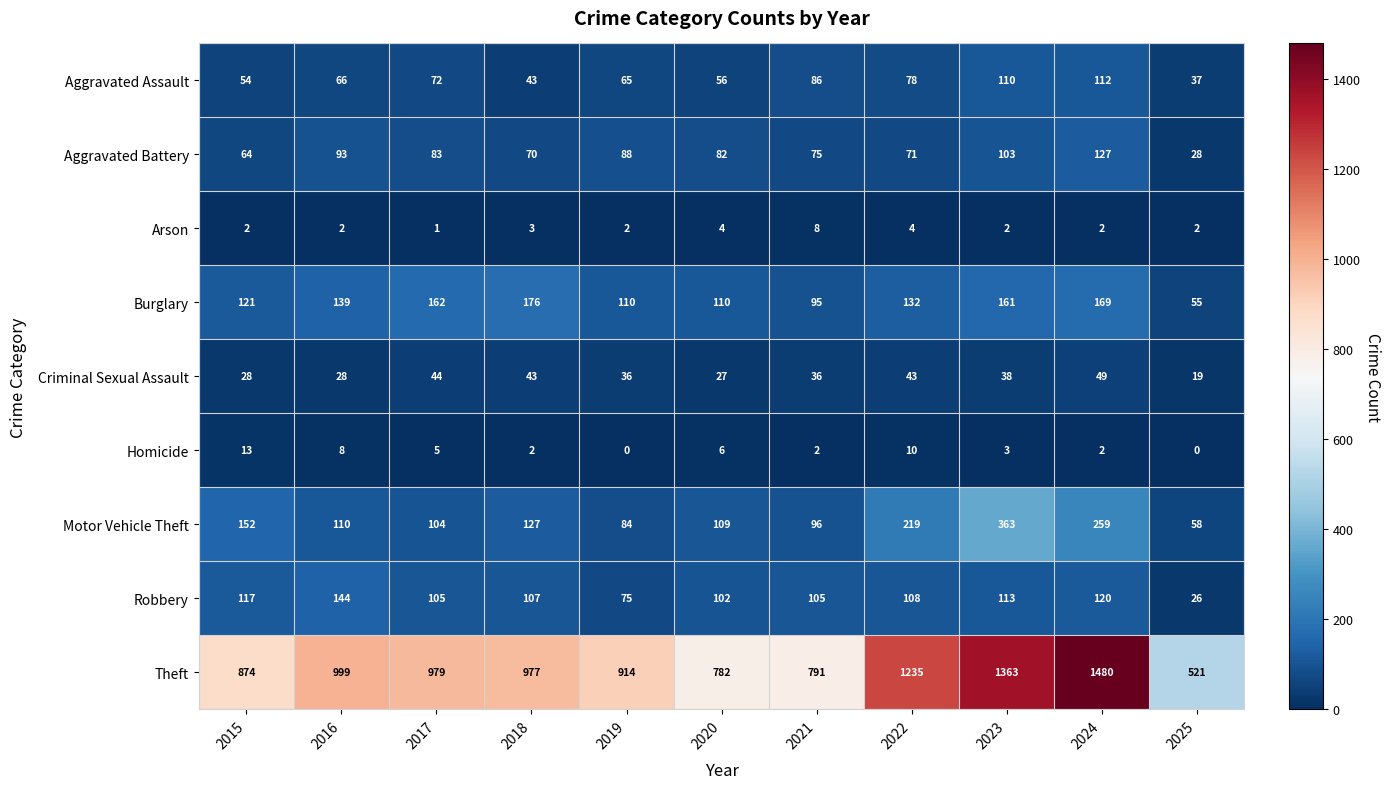

Where is Aggravated Battery nearest to the value 77?

2021